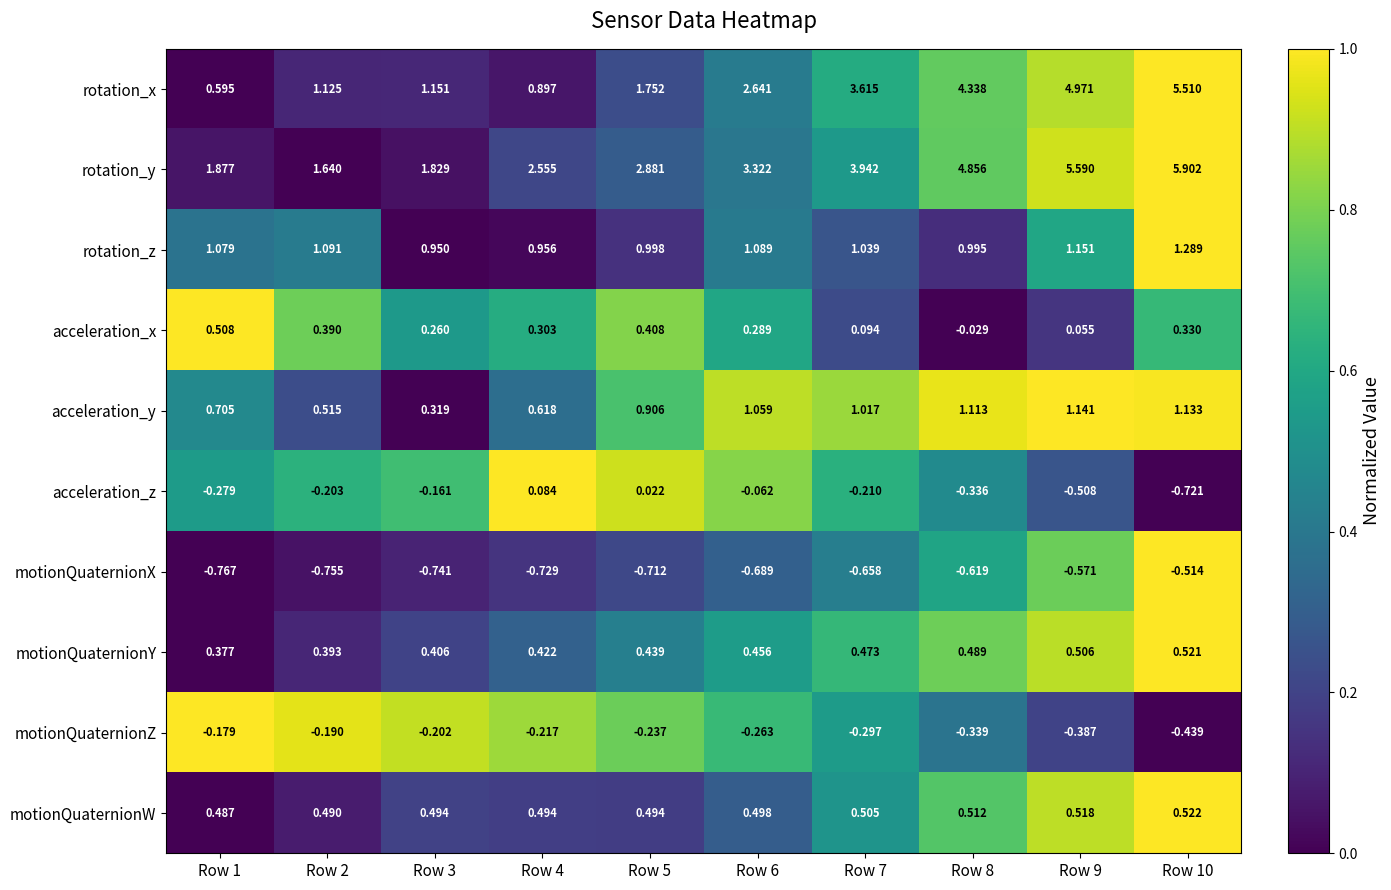

Which series has the largest total across all categories?

rotation_y